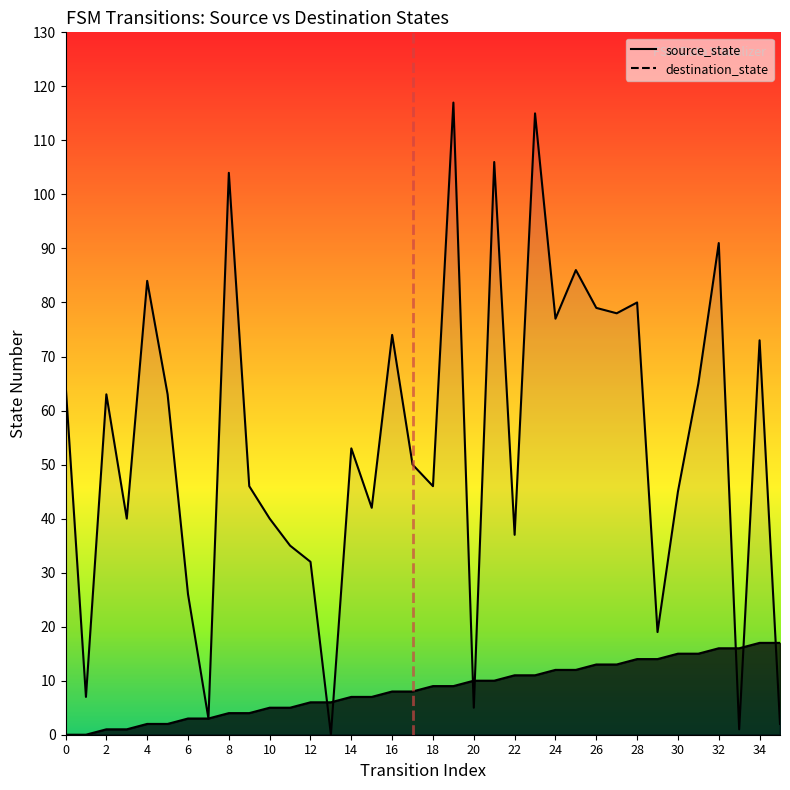

Does the chart have visible grid lines?

No